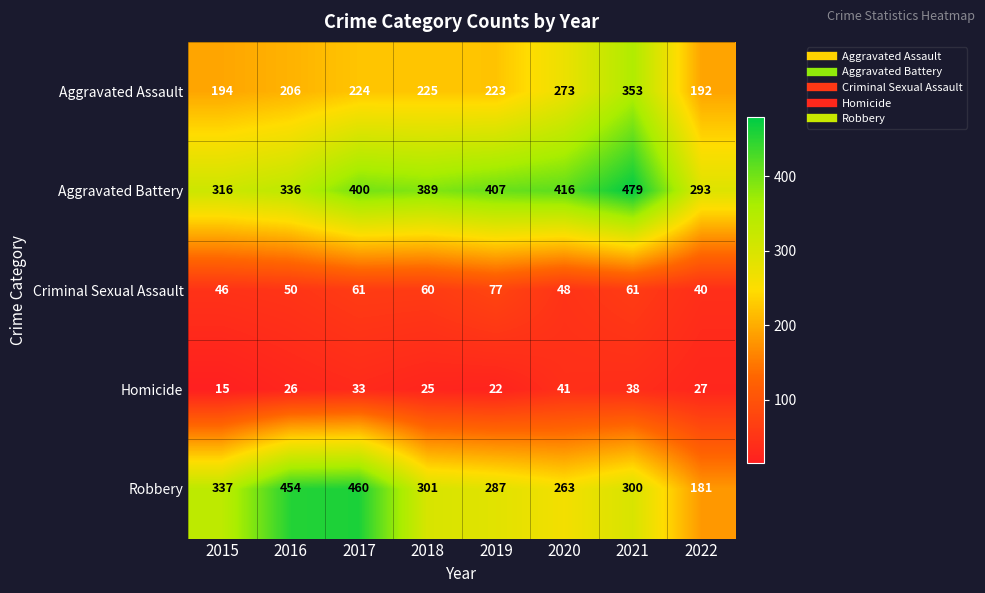

What is the approximate value of Aggravated Battery at 2020?

416